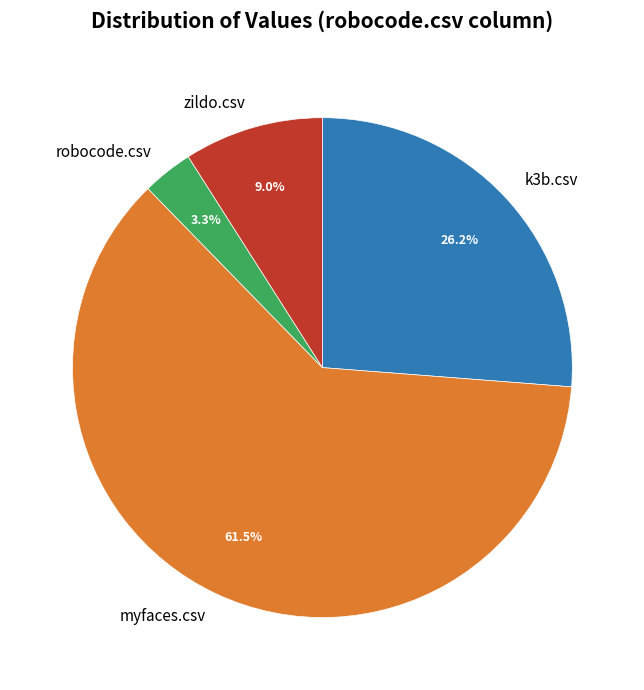

Count the number of slices in the pie.

4